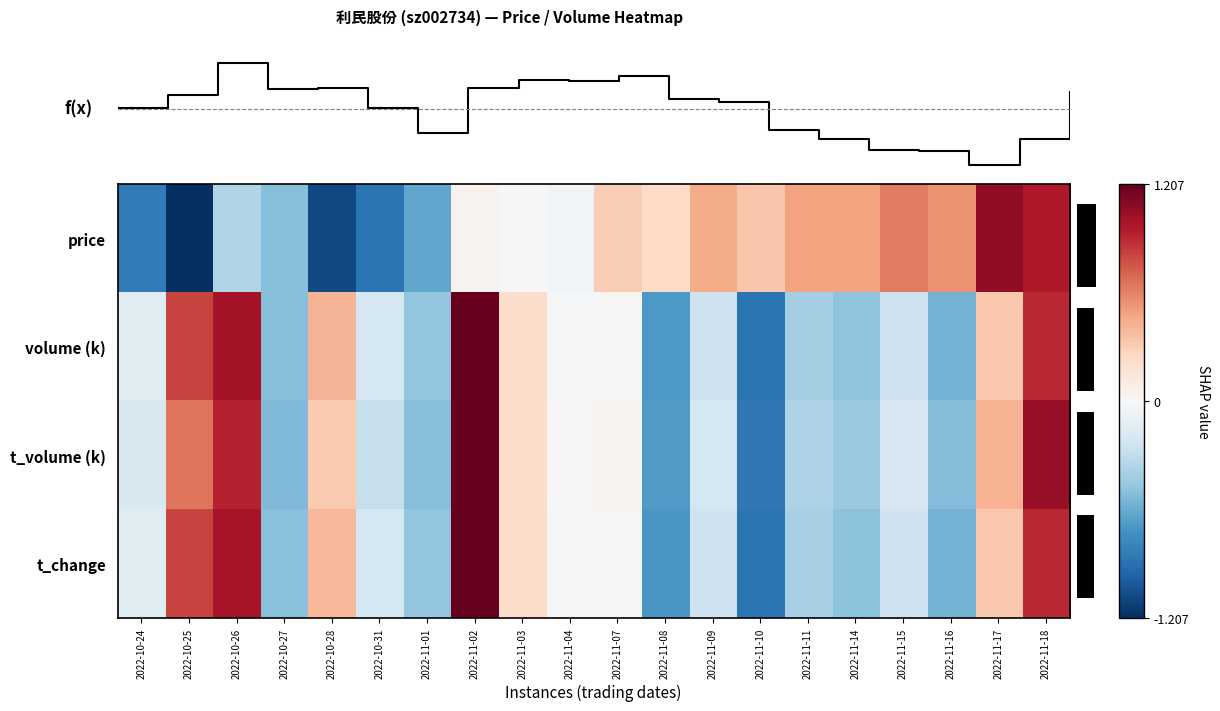

At how many categories does at least one series exceed 0?

15